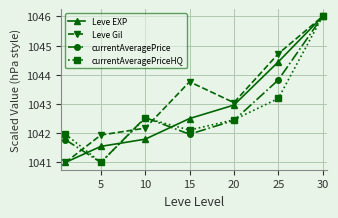

What is the smallest value displayed?

1041.0